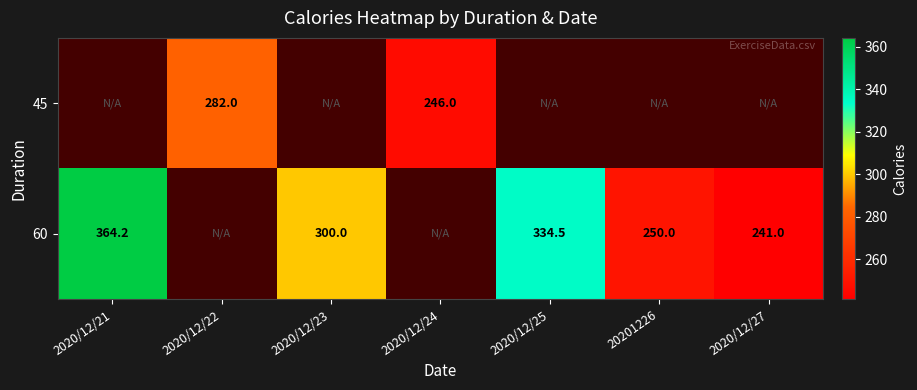

The 60 series shows 364.2 at 2020/12/21. True or false?

True